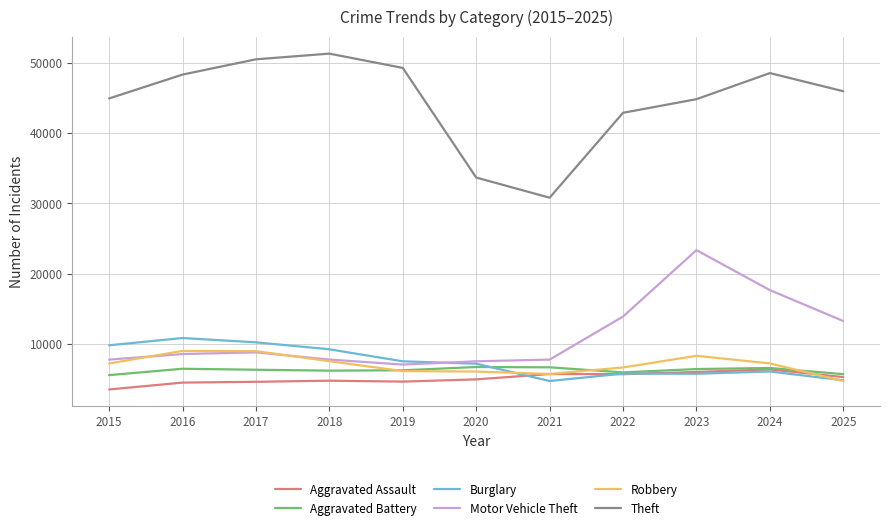

What is the approximate value of Robbery at 2018?

7587